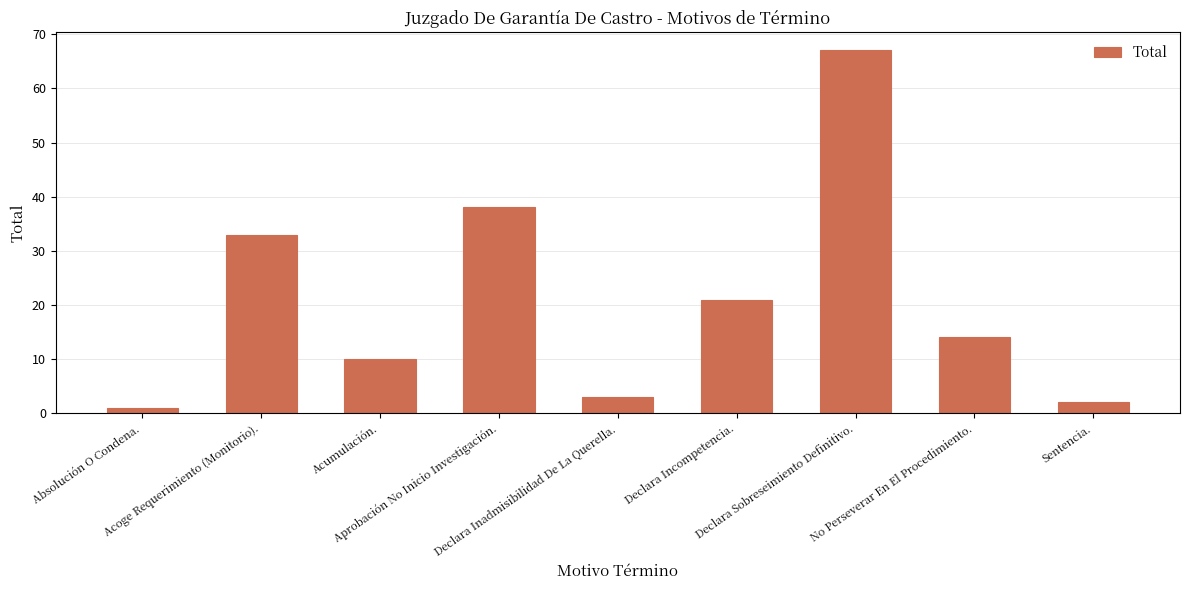

What is the minimum value shown in the chart?

1